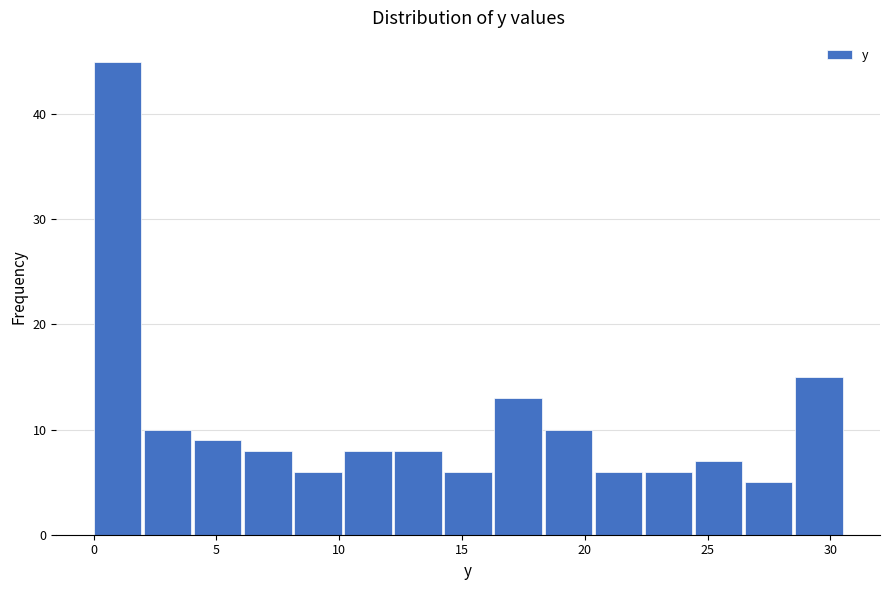

What is the height of the bar covering 26.5 to 28.5 on the x-axis? Neither the bar edges nor the heights are printed on the chart, so give them approximately, as read against the axes.

5